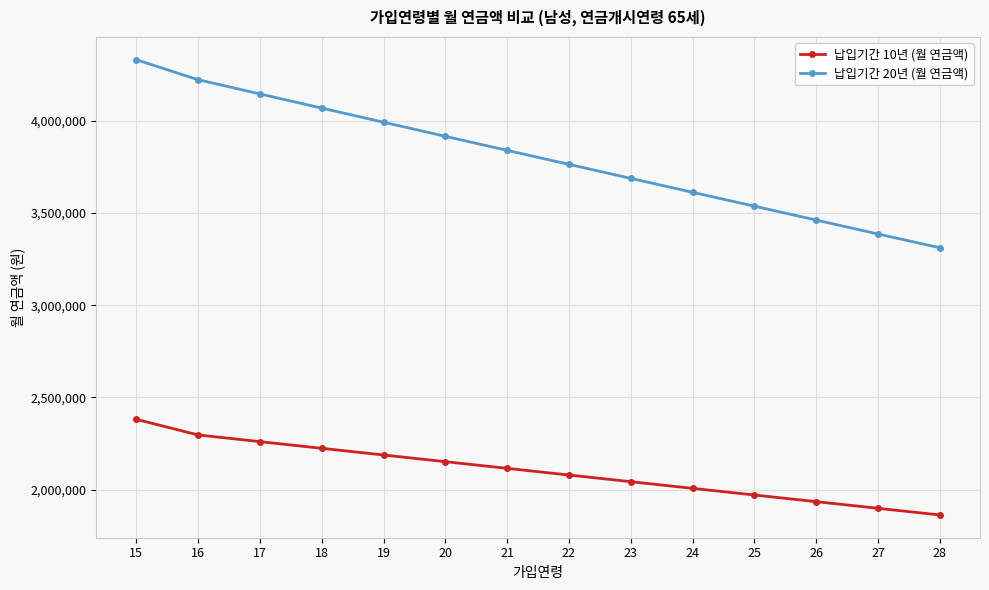

How many series are shown in this chart?

2